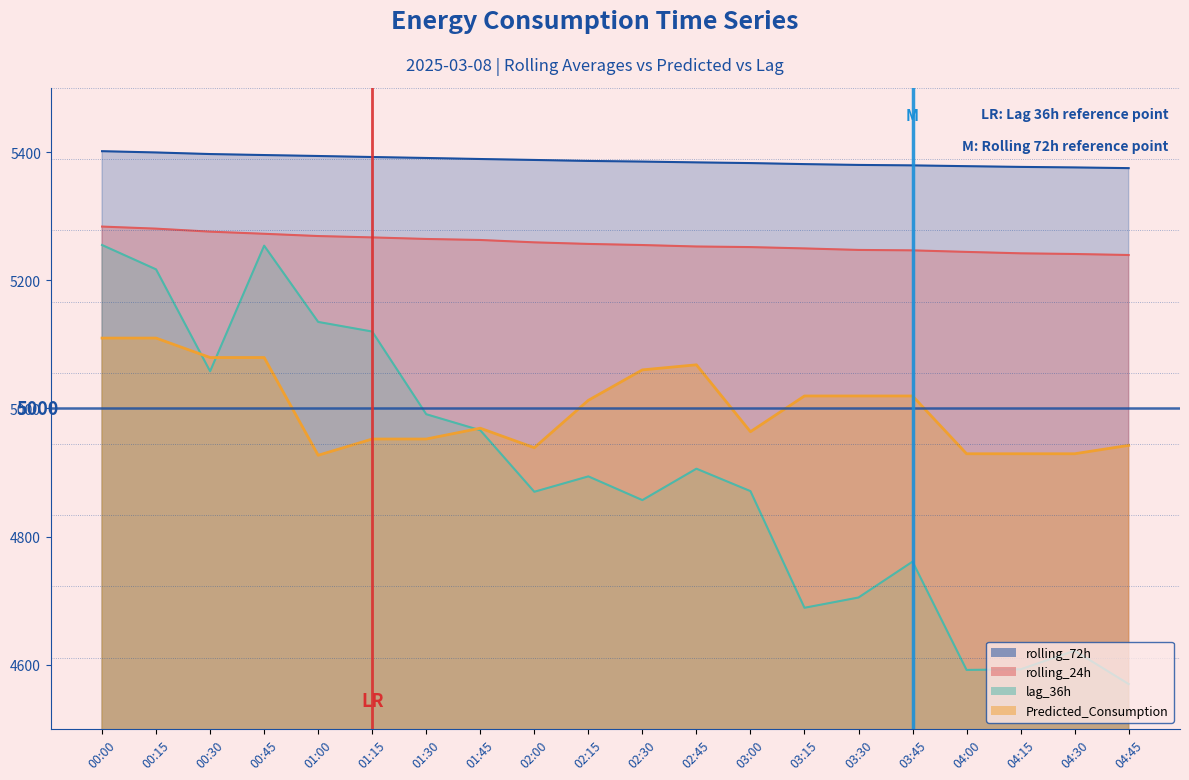

What is the sum of all lag_36h values?

97926.0